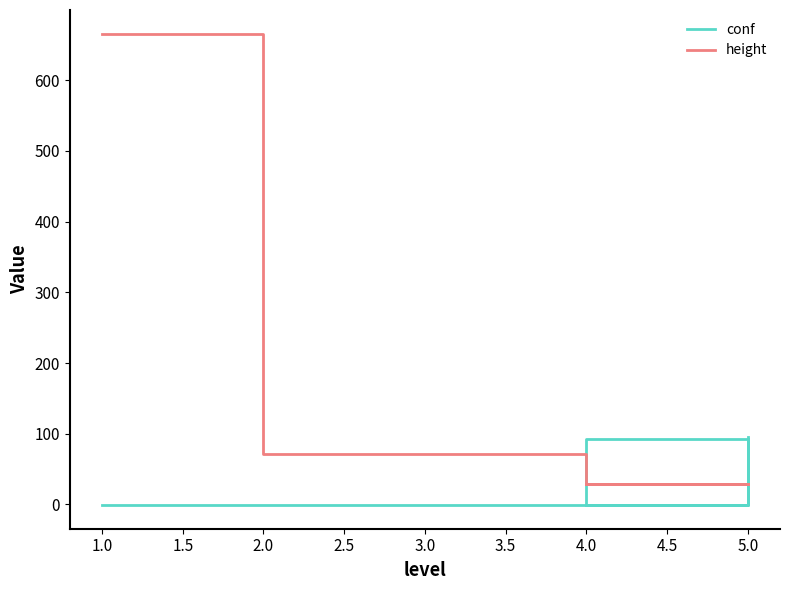

At how many categories does at least one series exceed 414?

1